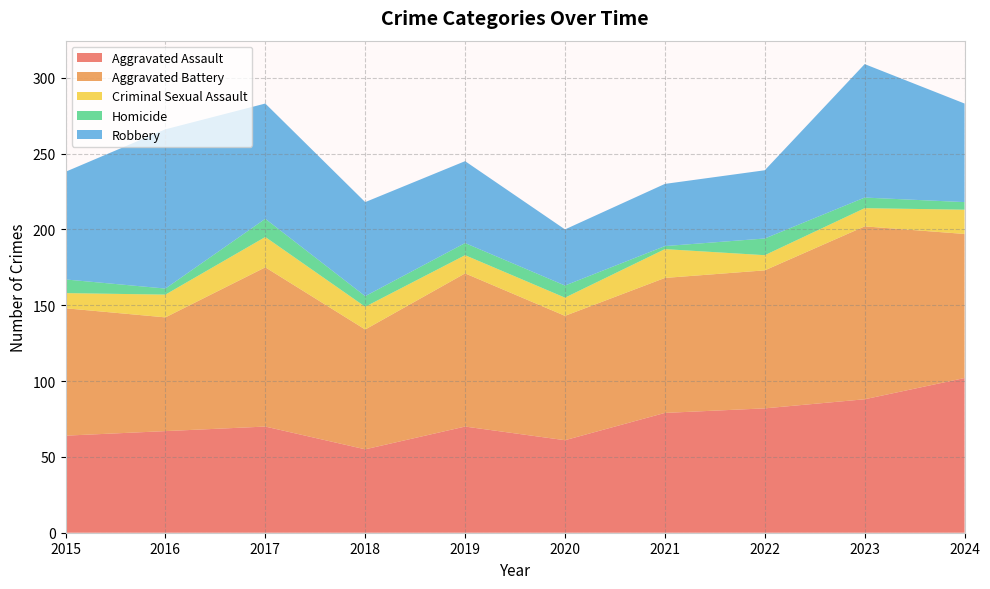

Reading right to left, list all the values displayed in this chart.

Aggravated Assault: 2024=102	2023=88	2022=82	2021=79	2020=61	2019=70	2018=55	2017=70	2016=67	2015=64
Aggravated Battery: 2024=95	2023=114	2022=91	2021=89	2020=82	2019=101	2018=79	2017=105	2016=75	2015=84
Criminal Sexual Assault: 2024=16	2023=12	2022=10	2021=19	2020=12	2019=12	2018=15	2017=20	2016=15	2015=10
Homicide: 2024=5	2023=7	2022=11	2021=2	2020=8	2019=8	2018=7	2017=12	2016=4	2015=9
Robbery: 2024=65	2023=88	2022=45	2021=41	2020=37	2019=54	2018=62	2017=76	2016=105	2015=71